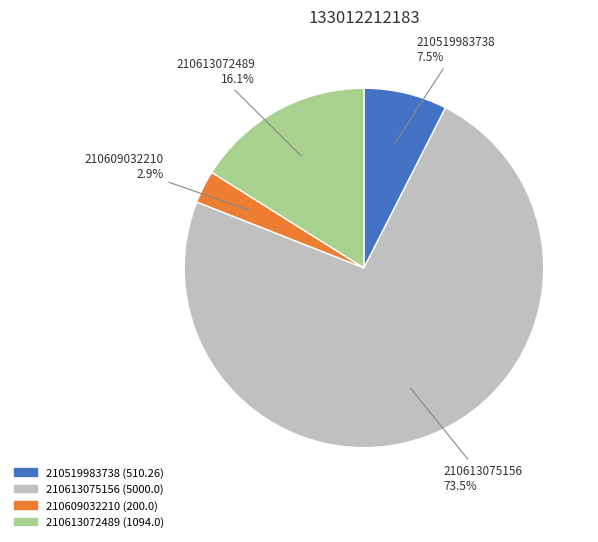

To the nearest percent, what is the difference between the largest and smallest slice percentages?

71%